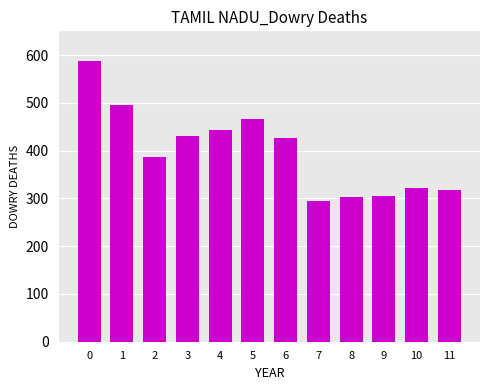

What is the average value?

398.4